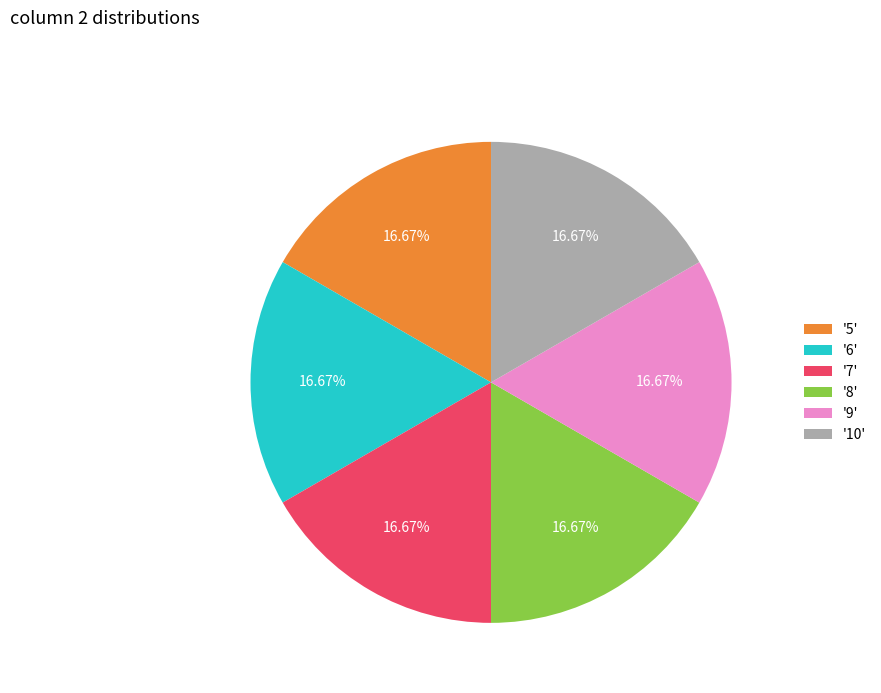

Do '5' and '7' together represent more than half of the pie?

No